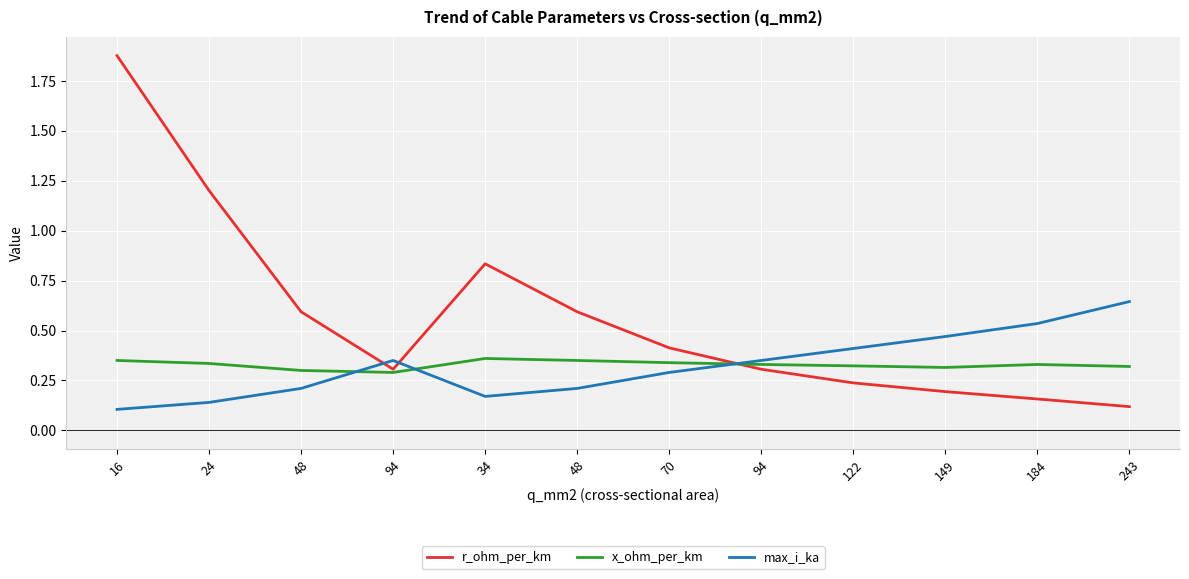

What are all the series names shown in the legend?

r_ohm_per_km, x_ohm_per_km, max_i_ka